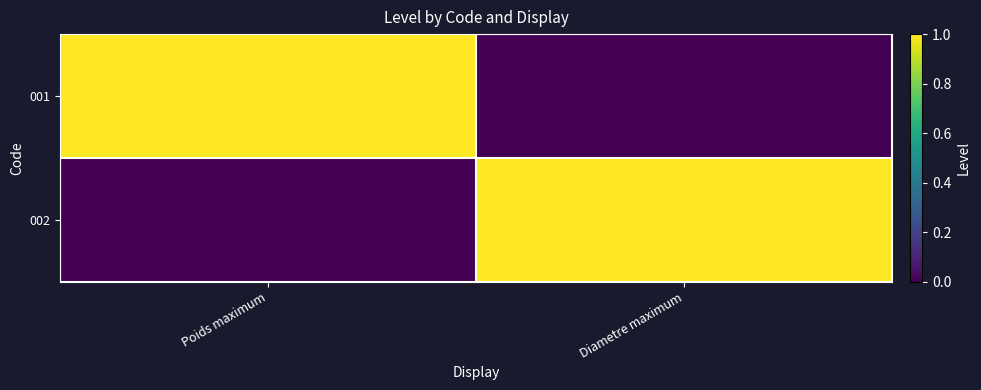

Which label corresponds to the smallest value in the chart?

Diametre maximum